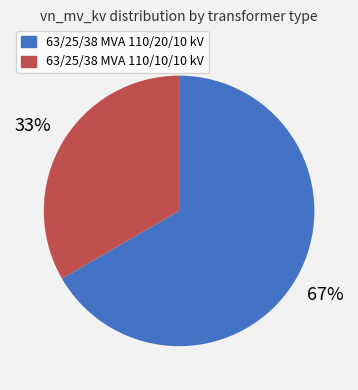

True or false: 63/25/38 MVA 110/10/10 kV accounts for 33% of the total.

True